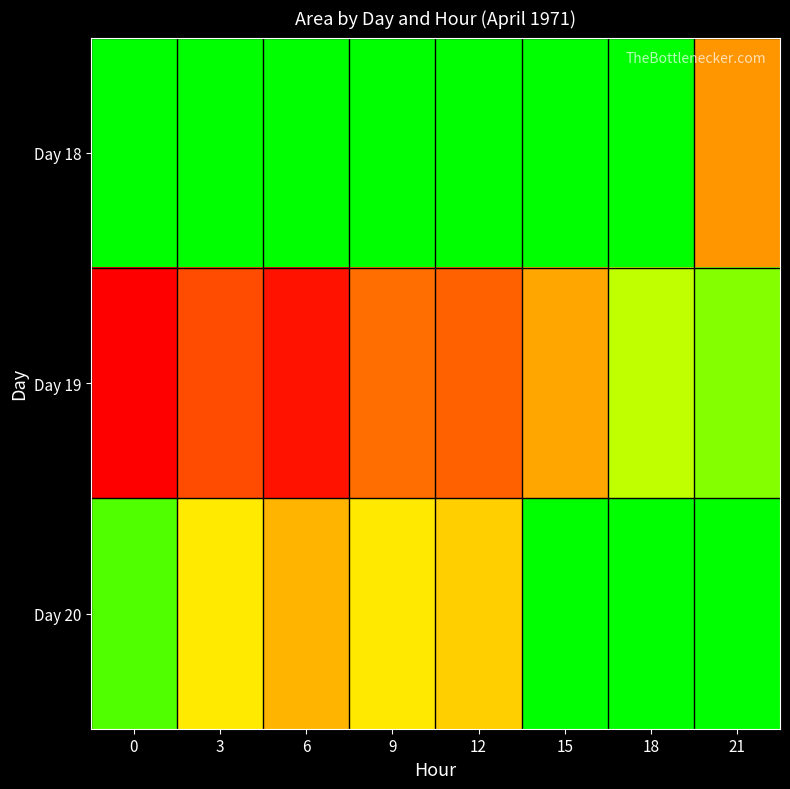

Reading left to right, what are all the values shown in this chart?

Day 18: 0=0	3=0	6=0	9=0	12=0	15=0	18=625	21=1514375
Day 19: 0=2823125	3=2140625	6=2657500	9=1848125	12=1966875	15=1396875	18=539375	21=368125
Day 20: 0=221250	3=862500	6=1274375	9=875000	12=1078125	15=0	18=0	21=0